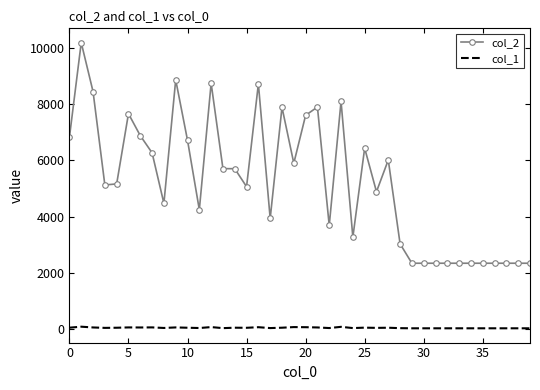

Rank the series by their average value, from lowest to highest.

col_1, col_2